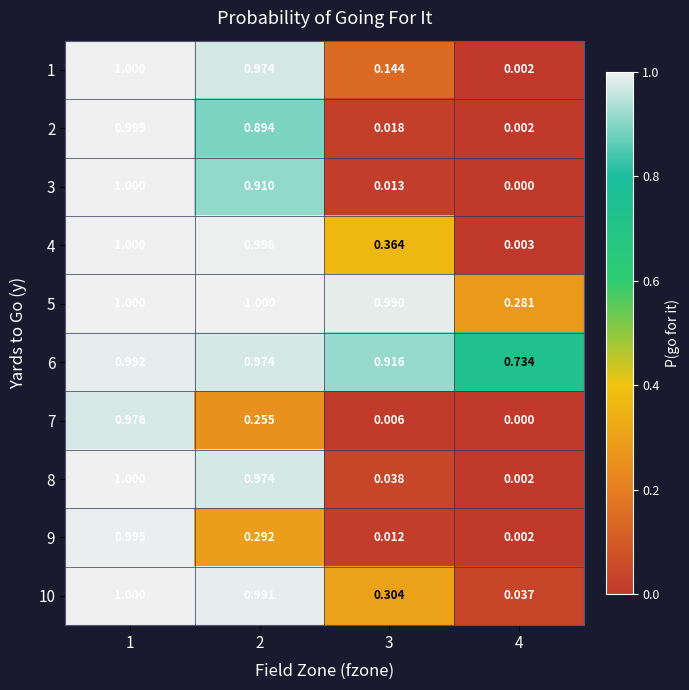

What is the maximum value shown in the chart?

1.0